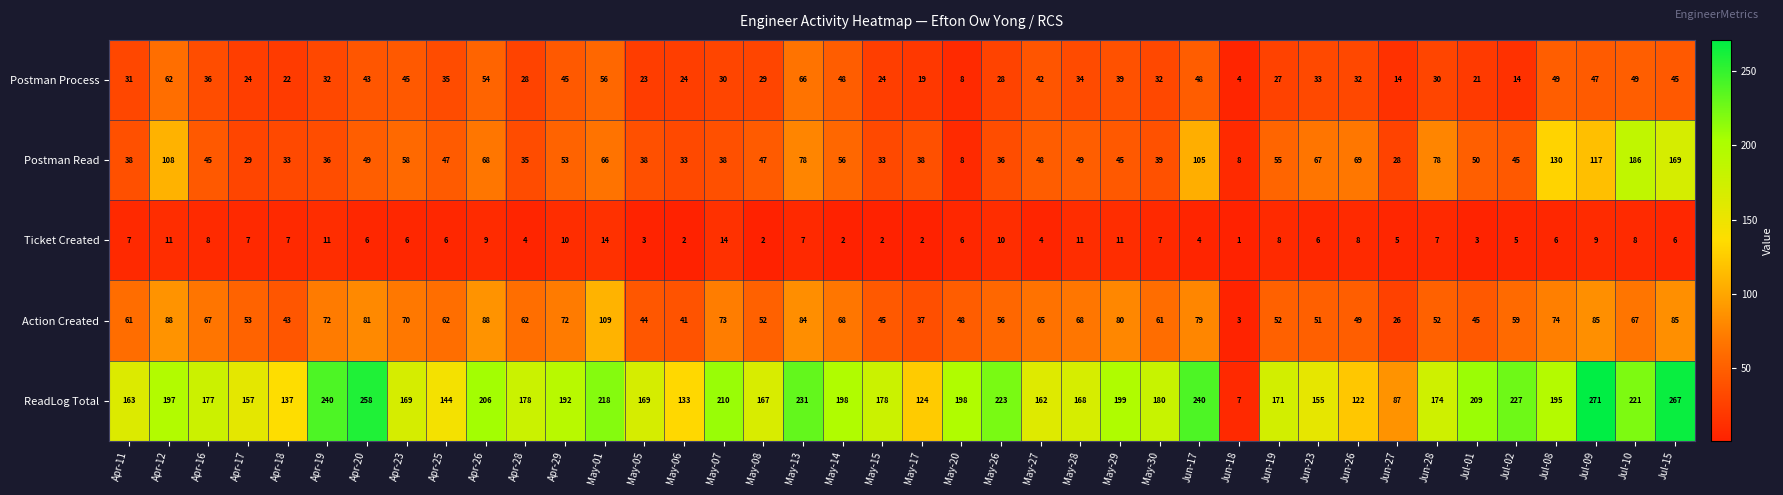

At May-30, list the series in order from largest to smallest.

ReadLog Total, Action Created, Postman Read, Postman Process, Ticket Created